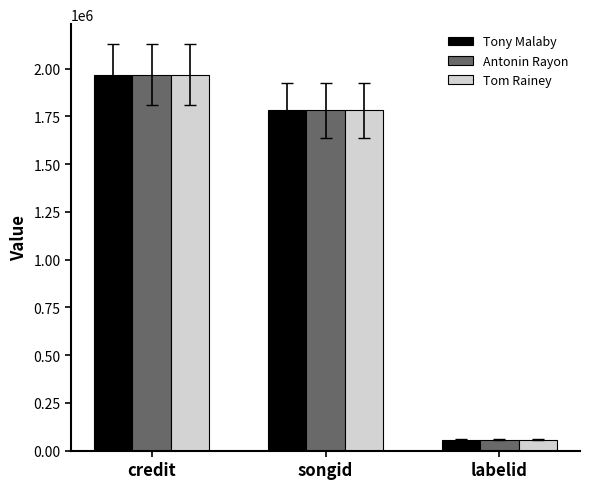

Reading right to left, what are all the values shown in this chart?

Tony Malaby: 57962	1781290	1968936
Antonin Rayon: 57962	1781290	1968936
Tom Rainey: 57962	1781290	1968936